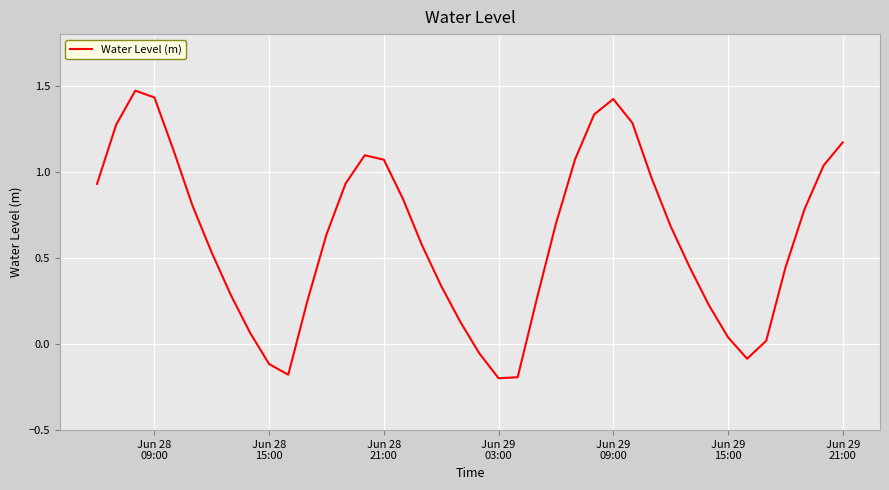

Count the number of data series in this chart.

1